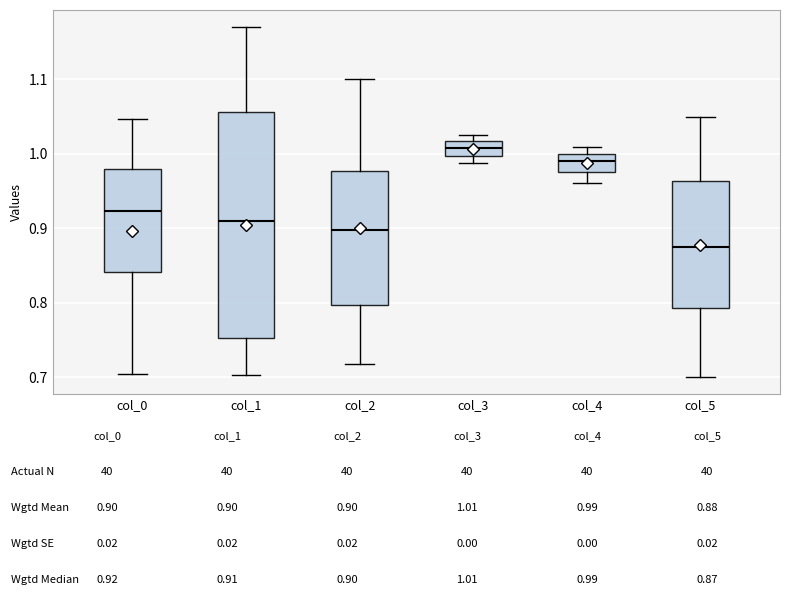

Where does the median line of the box for col_2 sit on the y-axis? The values are not printed on the chart, so give them approximately, as read against the axis.

0.90